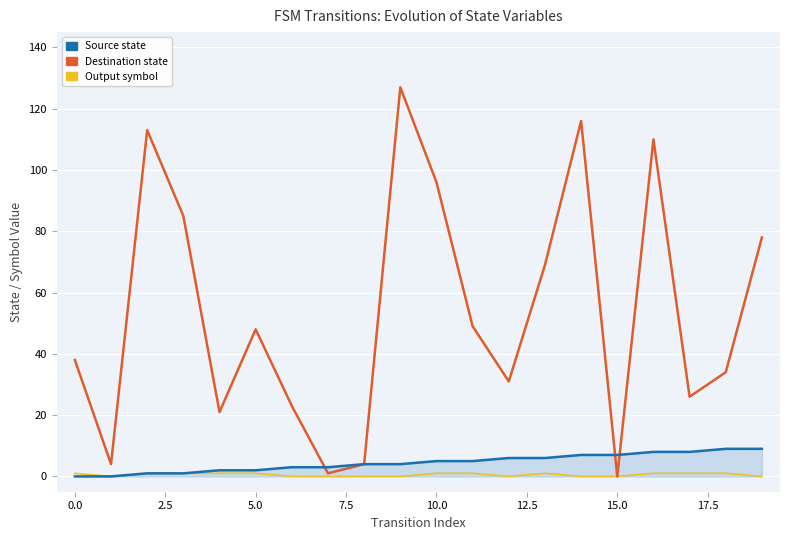

How many lines are shown in the chart?

3